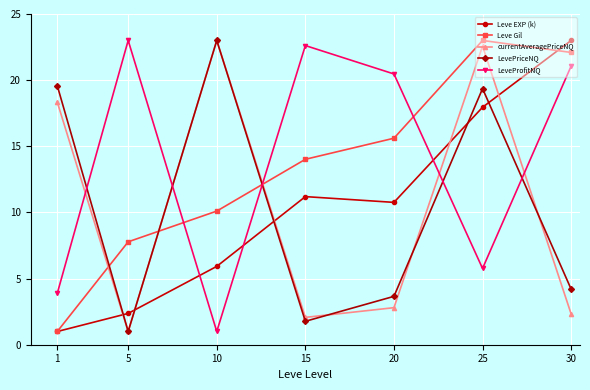

In LevePriceNQ, how many points are higher than both neighbors (excluding endpoints)?

2